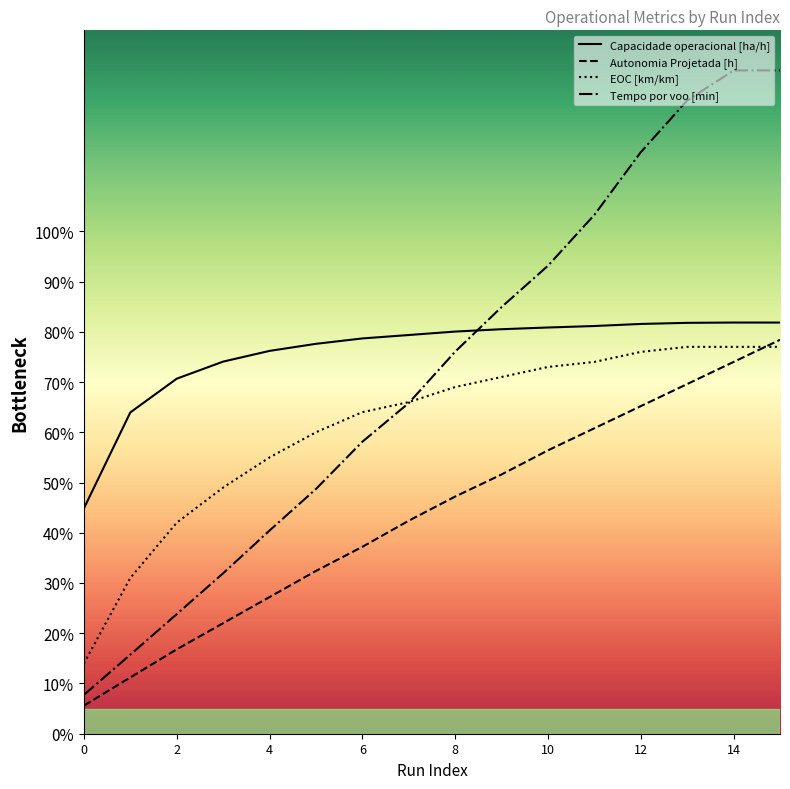

What is the highest value of the Tempo por voo [min] series?

132.0